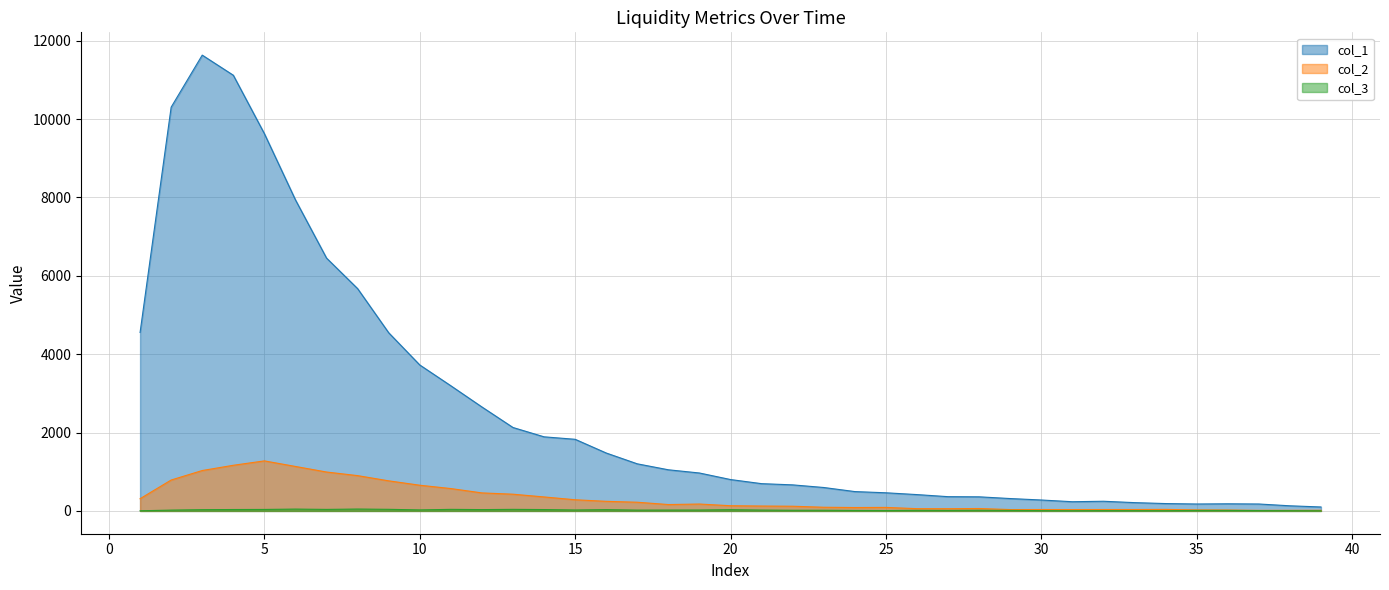

List the series in order of their peak value, lowest first.

col_3, col_2, col_1